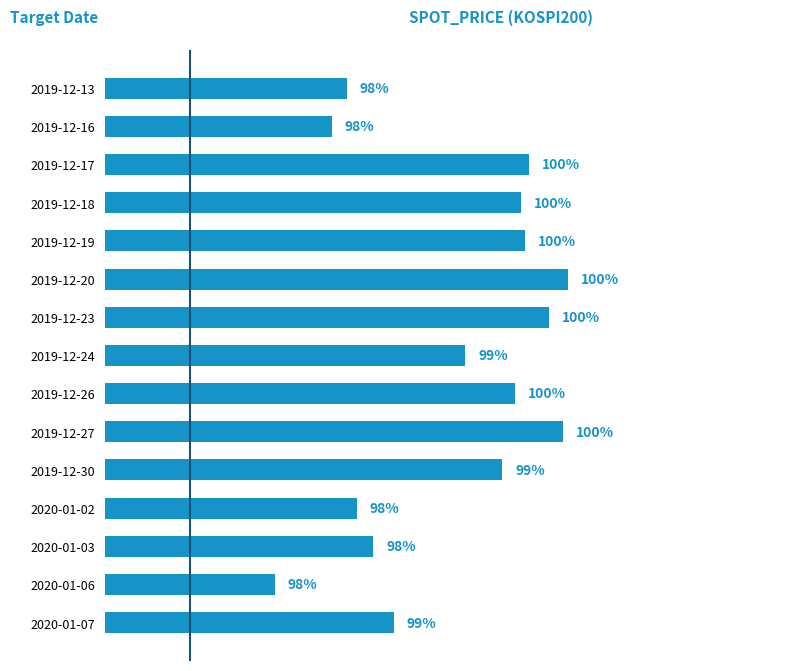

Are the bars horizontal?

Yes